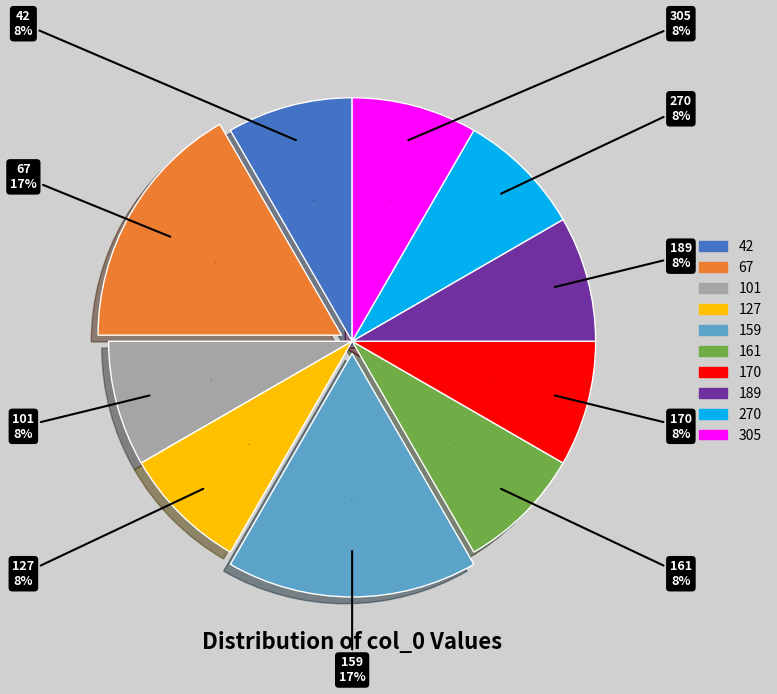

Between 67 and 101, which is larger?

67